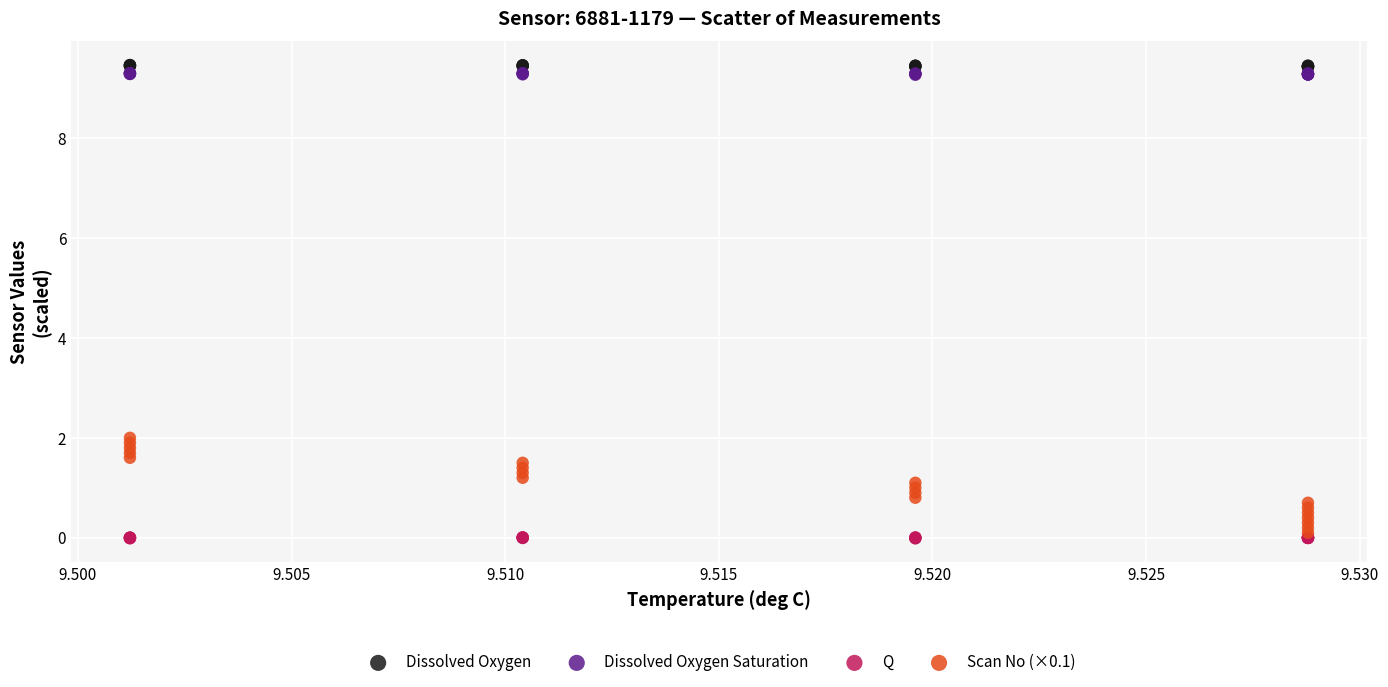

What are all the series names shown in the legend?

Dissolved Oxygen, Dissolved Oxygen Saturation, Q, Scan No (×0.1)